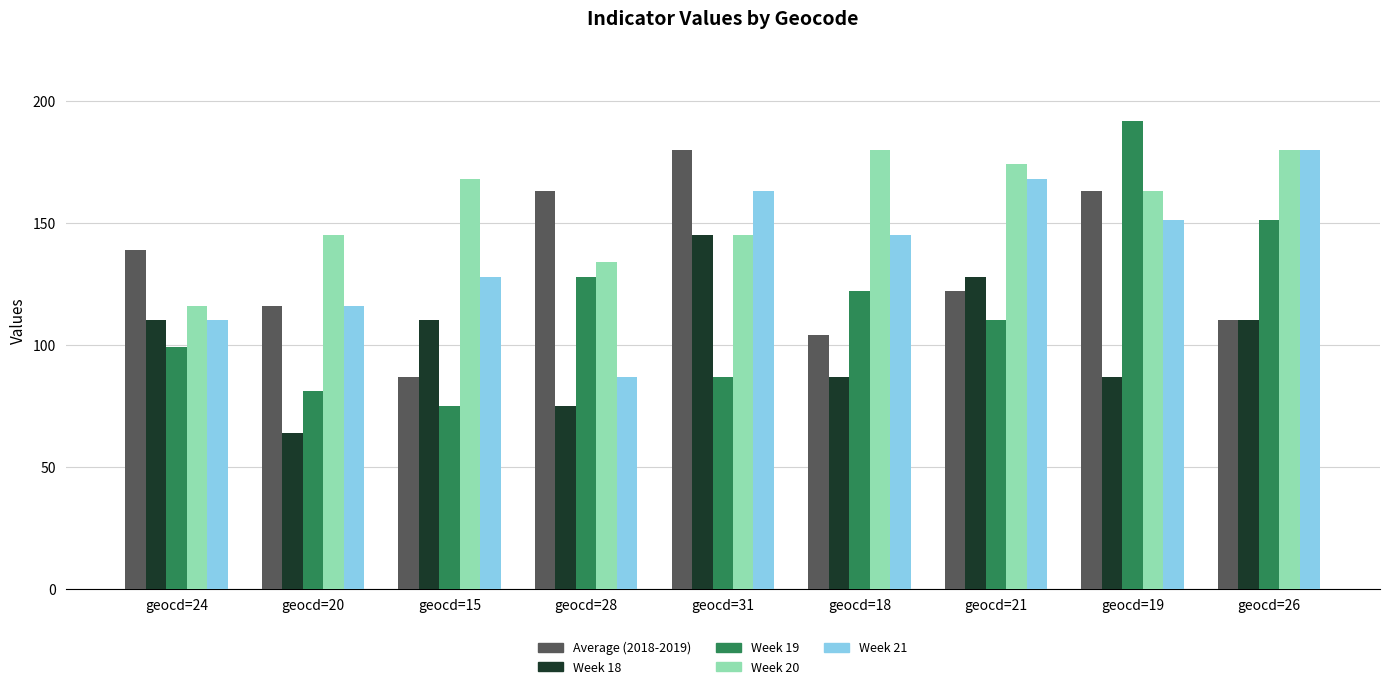

True or false: Week 21 has a value of 116 at geocd=20.

True